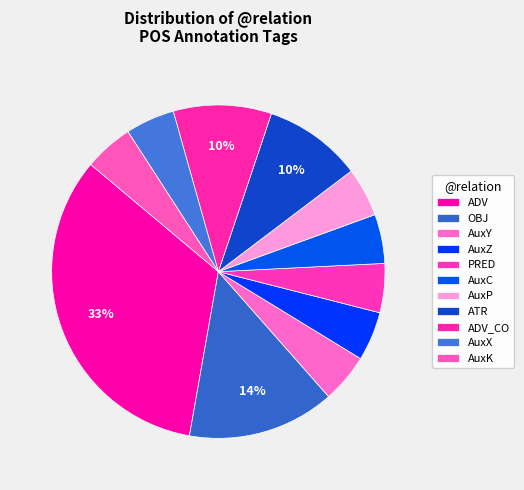

How much of the chart is everything except AuxY?

95.2%